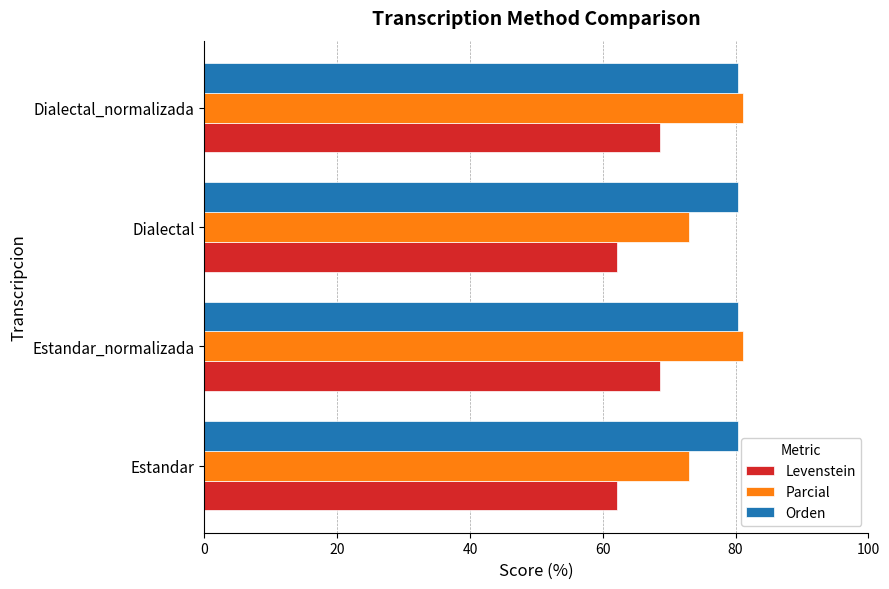

What is the average value of the Levenstein series?

65.4